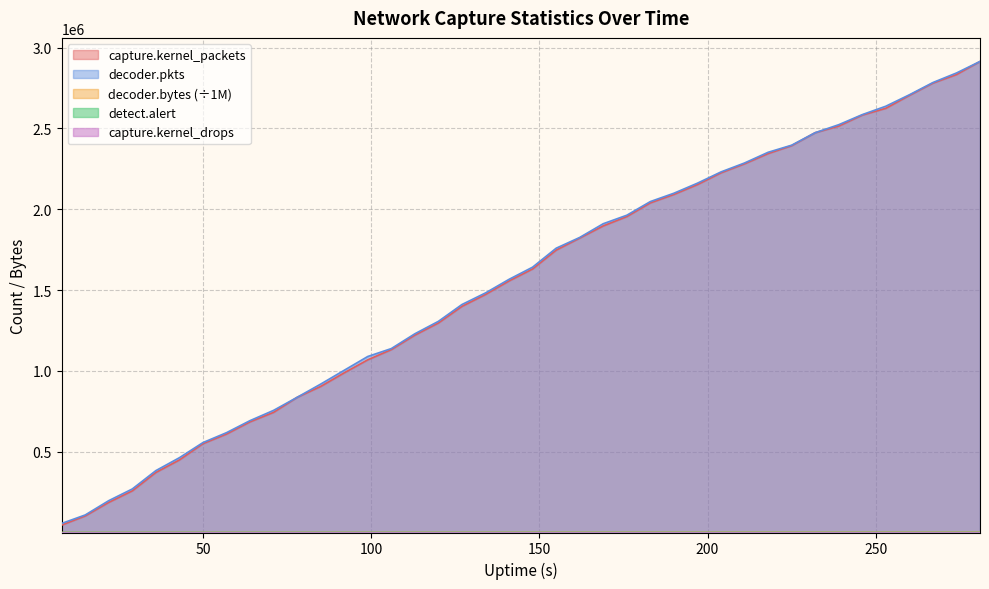

What is the minimum value for capture.kernel_packets?

45930.0